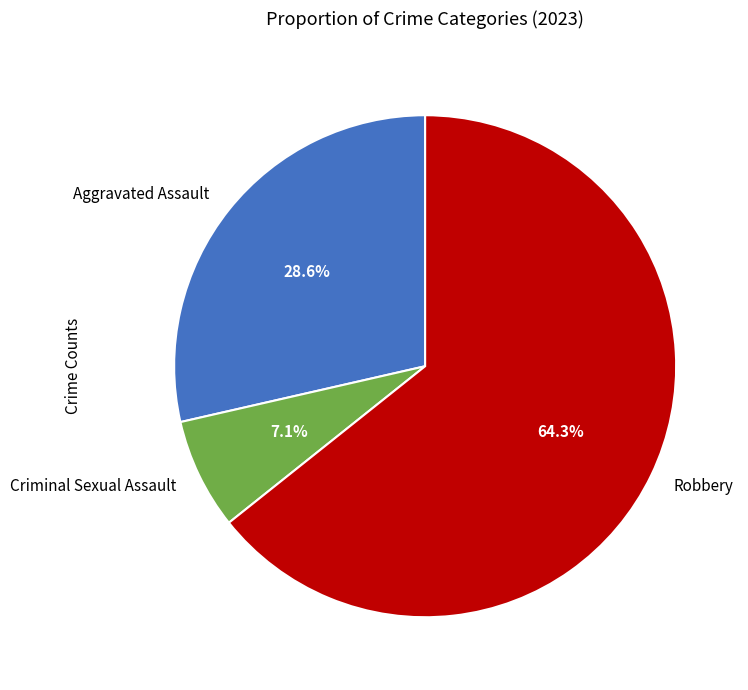

What is the majority slice?

Robbery